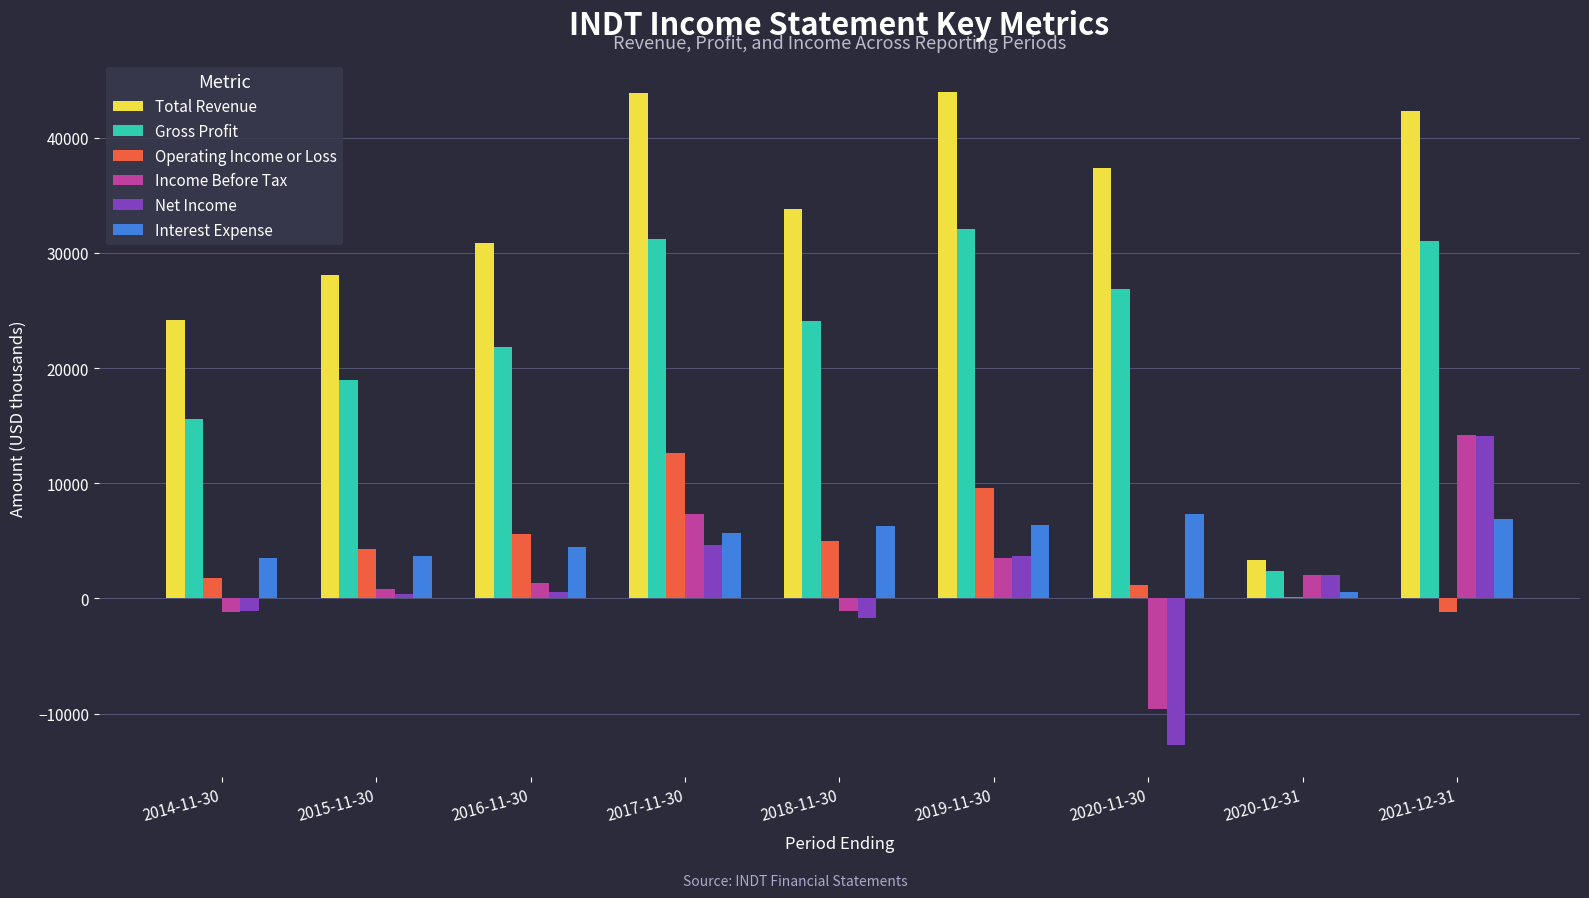

Which series changed the most between 2016-11-30 and 2020-11-30?

Net Income